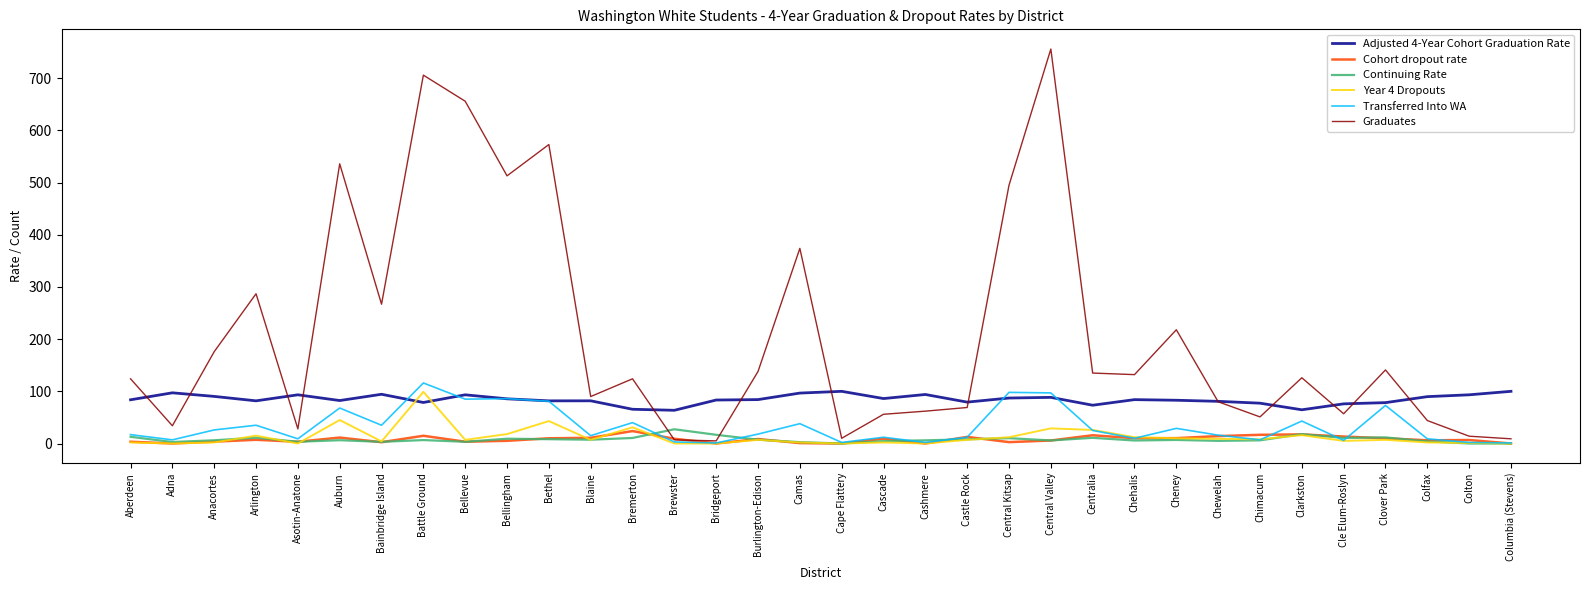

What is the minimum value for Adjusted 4-Year Cohort Graduation Rate?

63.6